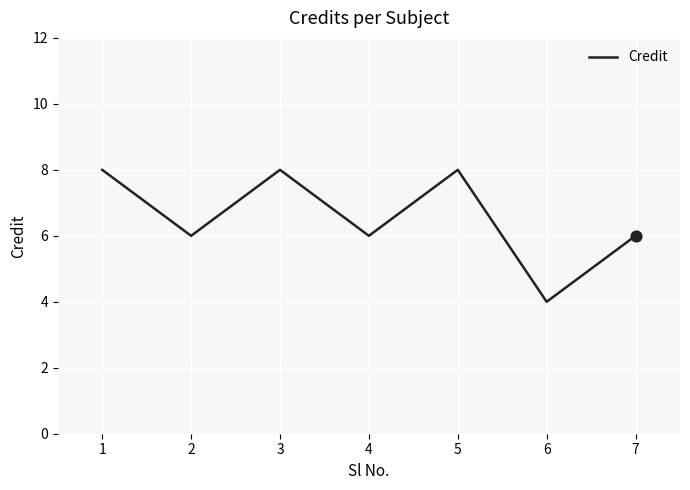

Between 1 and 2, which is larger?

1